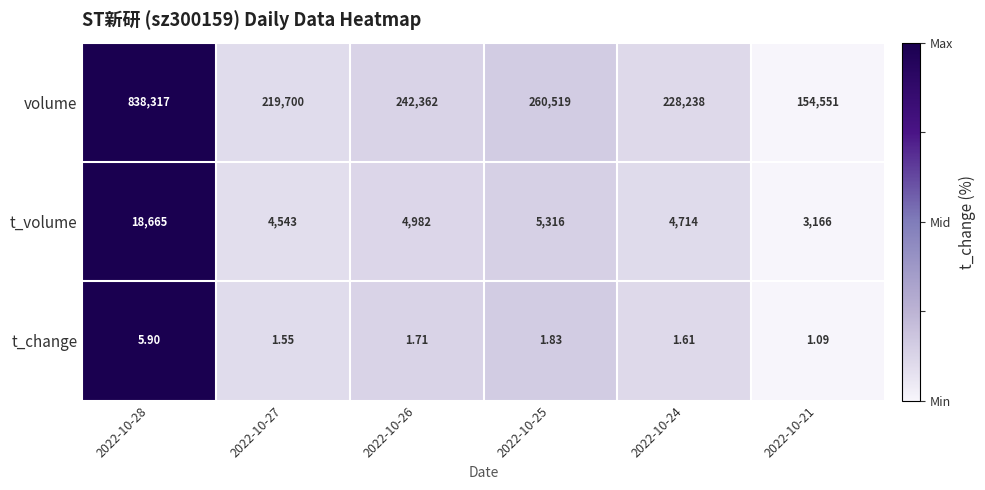

Which series changed the most between 2022-10-27 and 2022-10-26?

volume